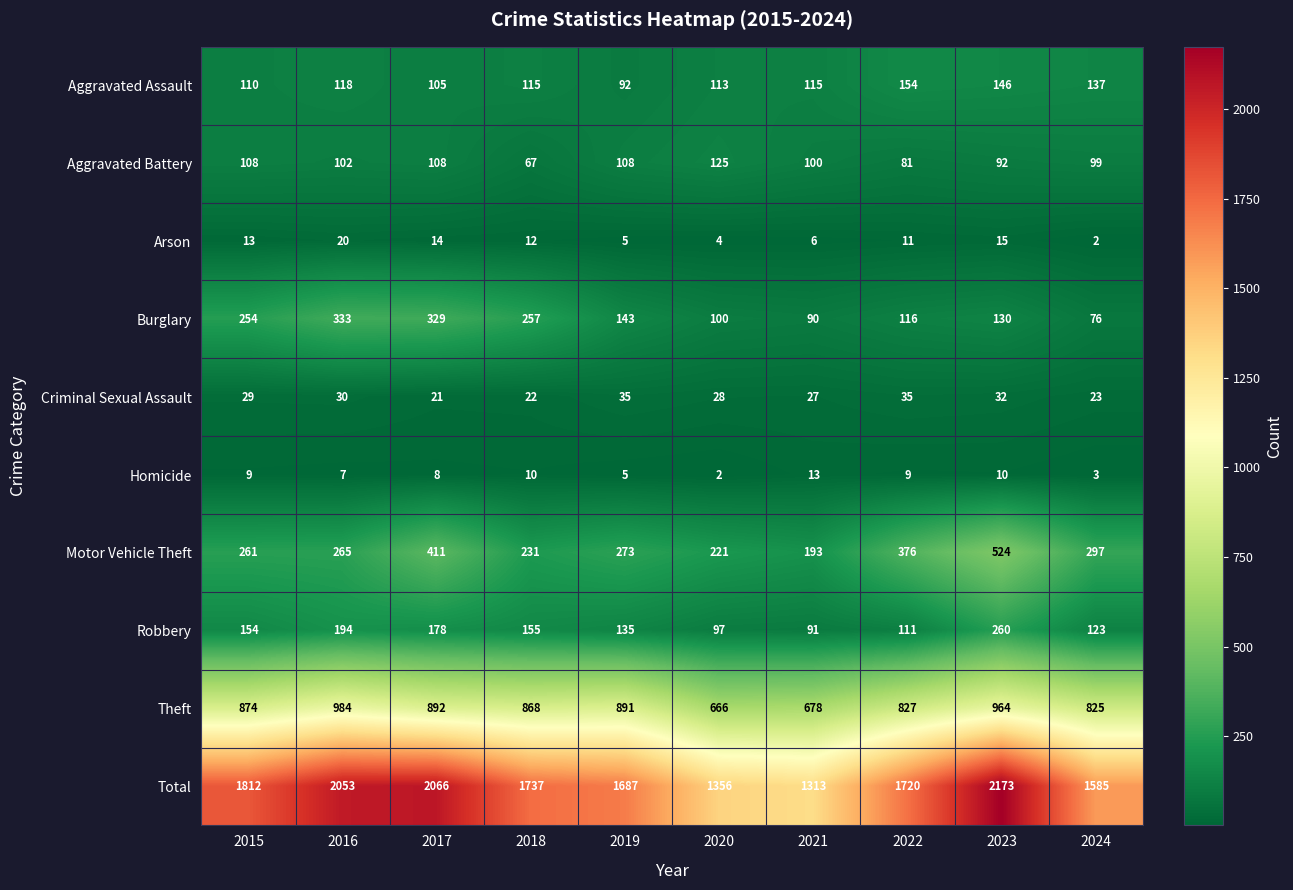

The value of Motor Vehicle Theft at 2021 is 300. True or false?

False